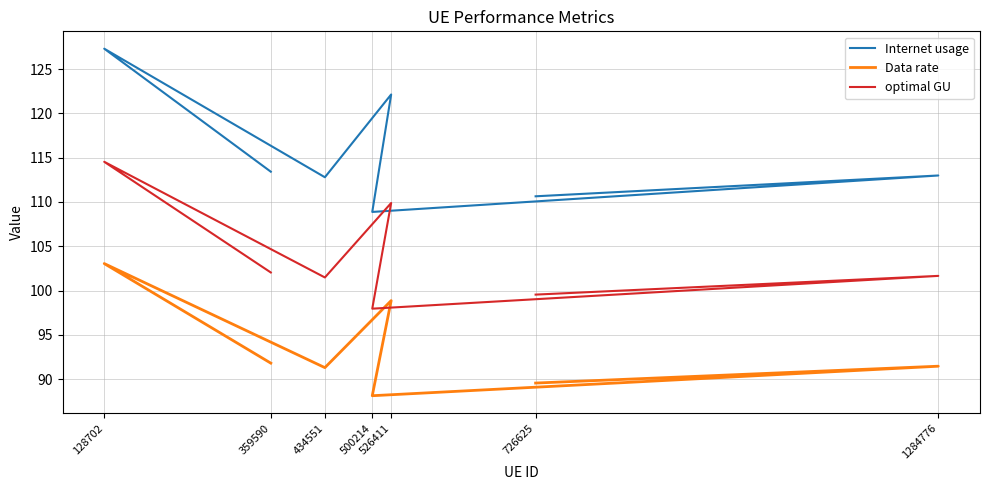

Which has a higher value, 128702 or 526411?

128702